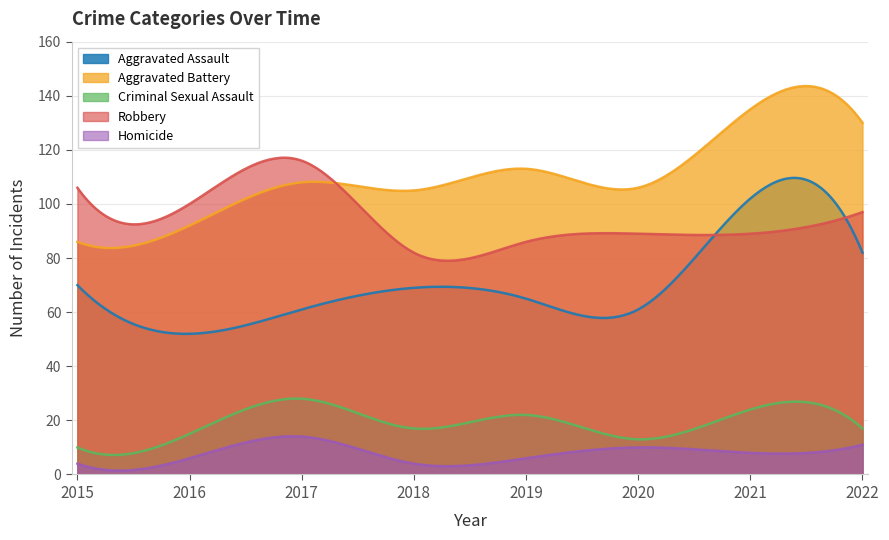

Does the chart display data point markers on the line(s)?

No